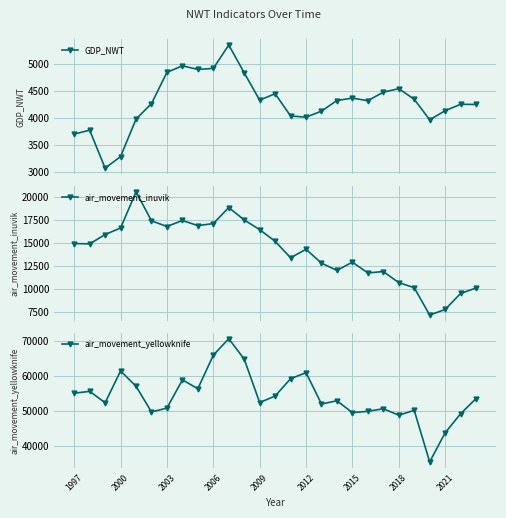

True or false: air_movement_inuvik and GDP_NWT cross at least once.

False